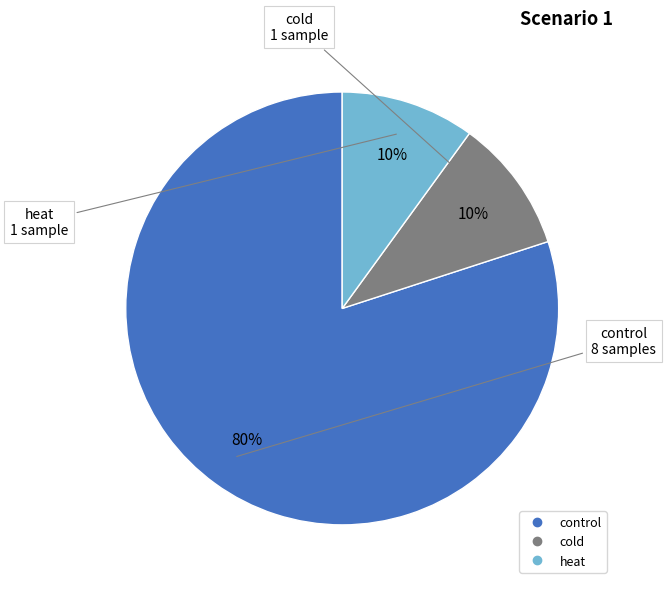

Is there a majority slice in this chart?

Yes